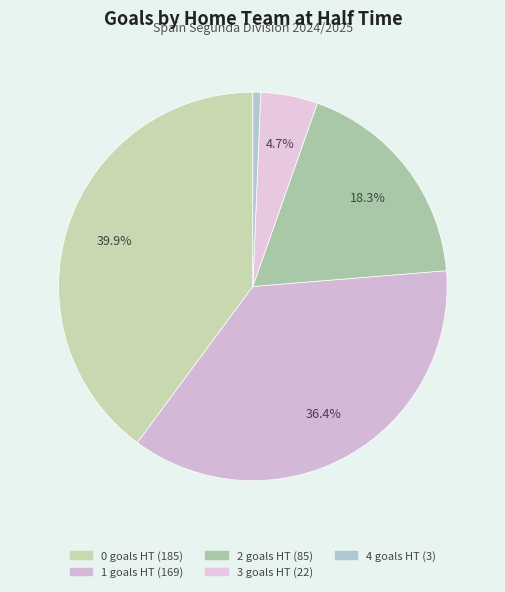

How many segments does this pie chart have?

5